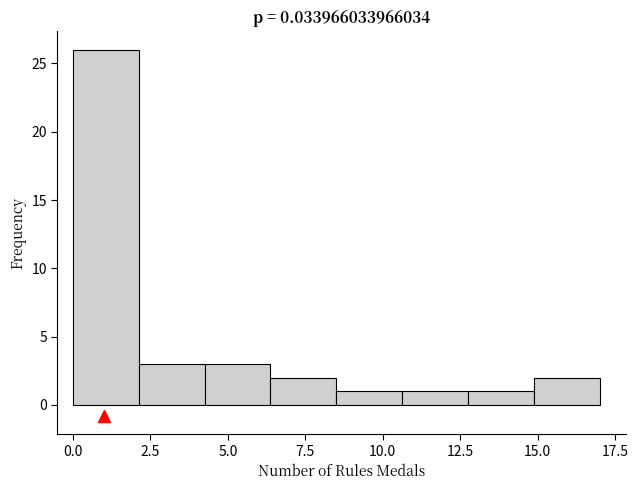

Reading left to right, list every bar in this chart as the range it spans on the x-axis followed by its height. Neither the bar edges nor the heights are printed on the chart, so give them approximately, as read against the axes.

0.0 to 2.0: 26
2.0 to 4.5: 3
4.5 to 6.5: 3
6.5 to 8.5: 2
8.5 to 10.5: 1
10.5 to 13.0: 1
13.0 to 15.0: 1
15.0 to 17.0: 2